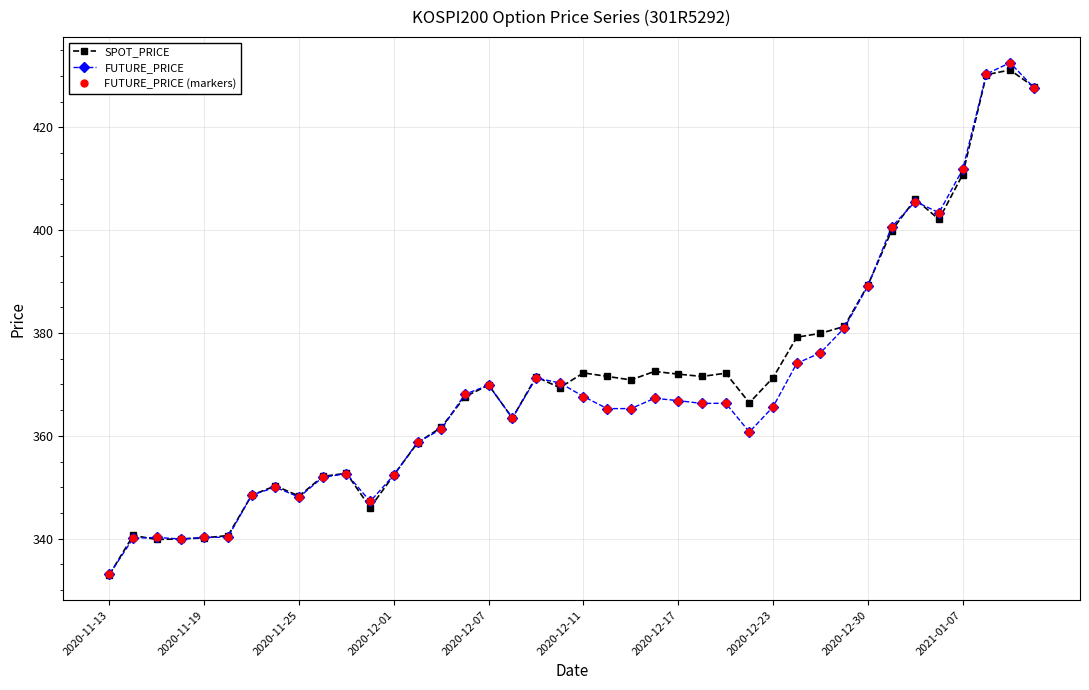

Which category has the highest value in the SPOT_PRICE series?

38